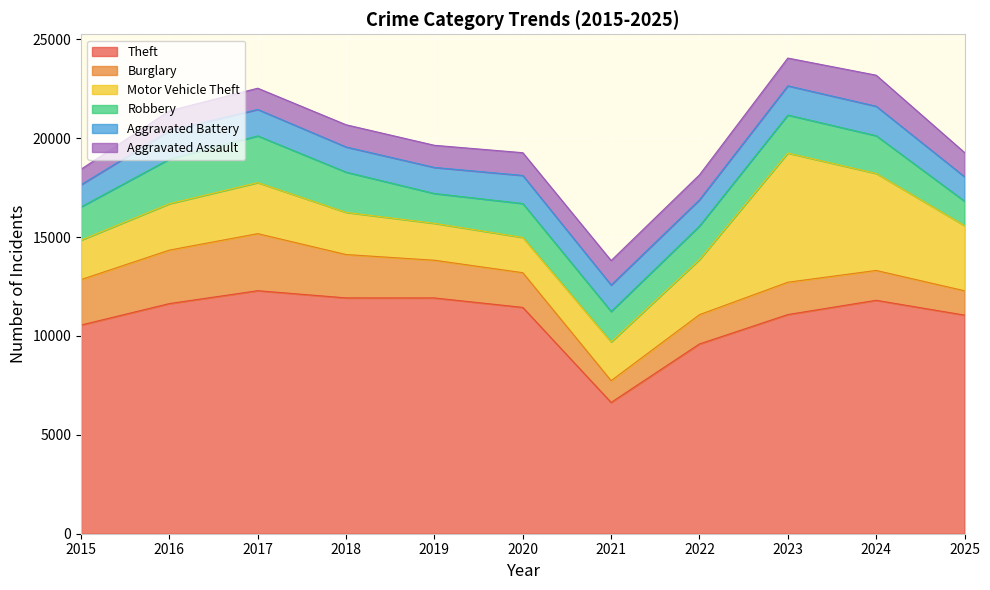

Which series has the widest spread of values?

Theft